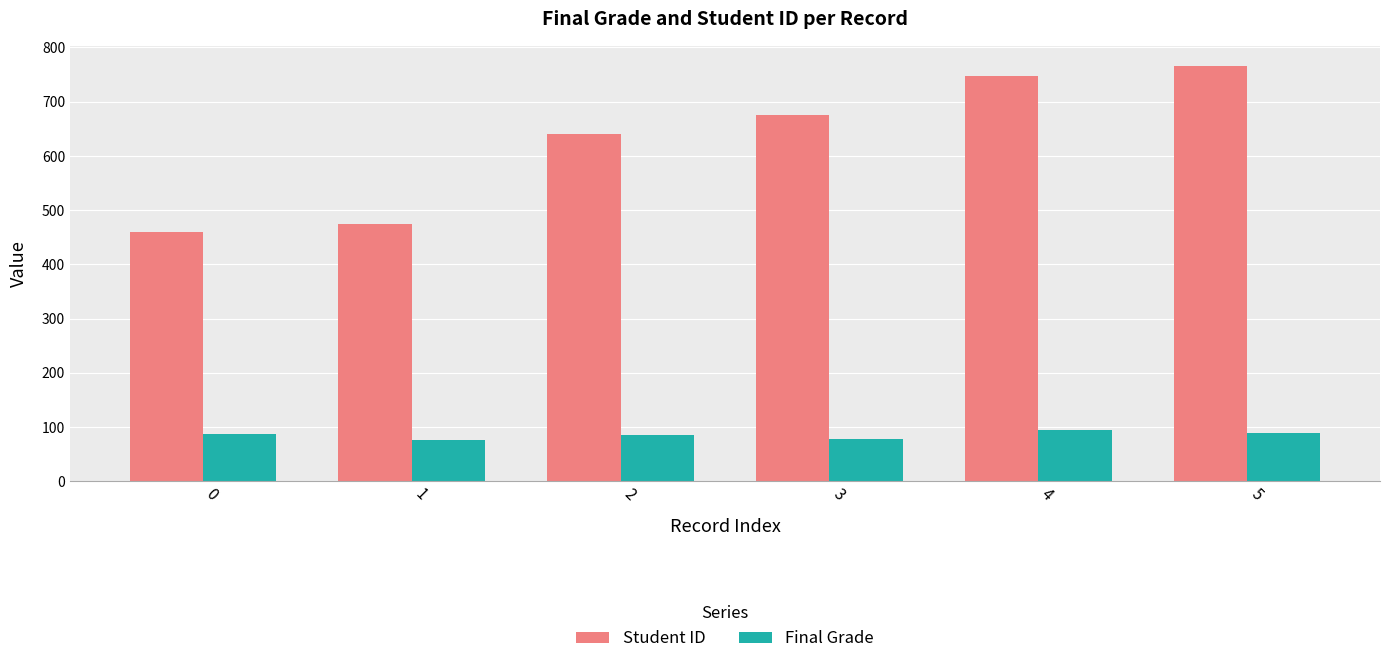

At how many categories does at least one series exceed 156?

6